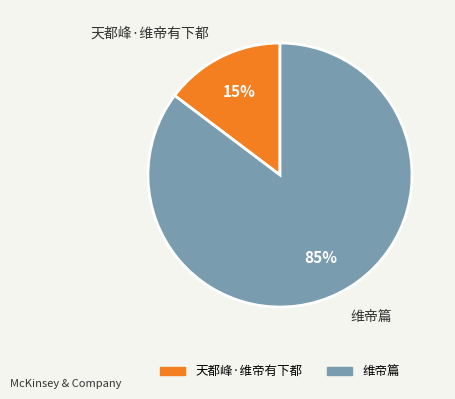

To the nearest percent, what is the combined percentage of 天都峰·维帝有下都 and 维帝篇?

100%